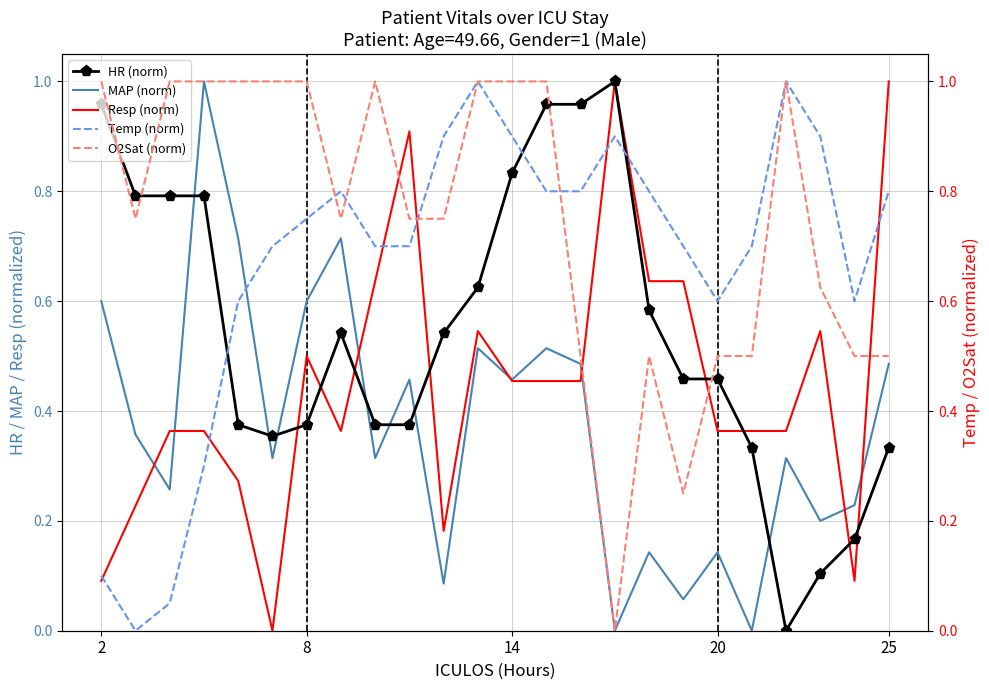

Is it true that HR (norm) equals 0.6 at 9?

False